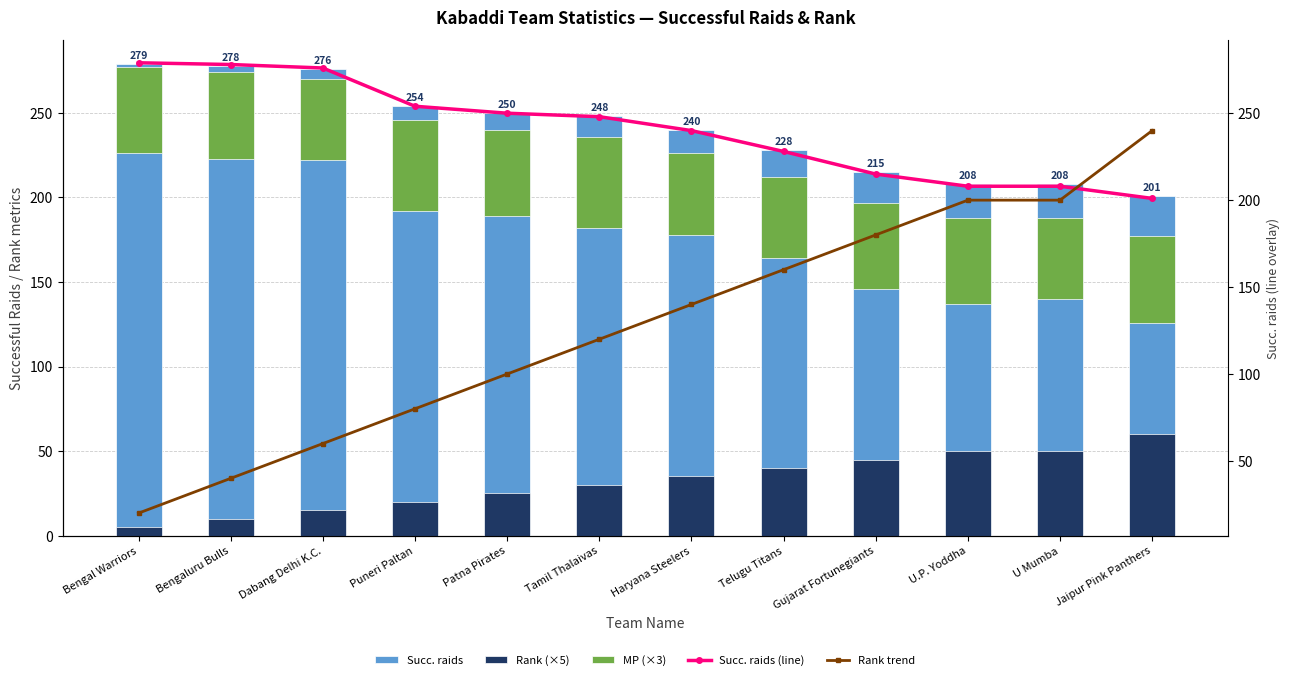

Between Haryana Steelers and U Mumba, which series saw the biggest shift?

Rank trend